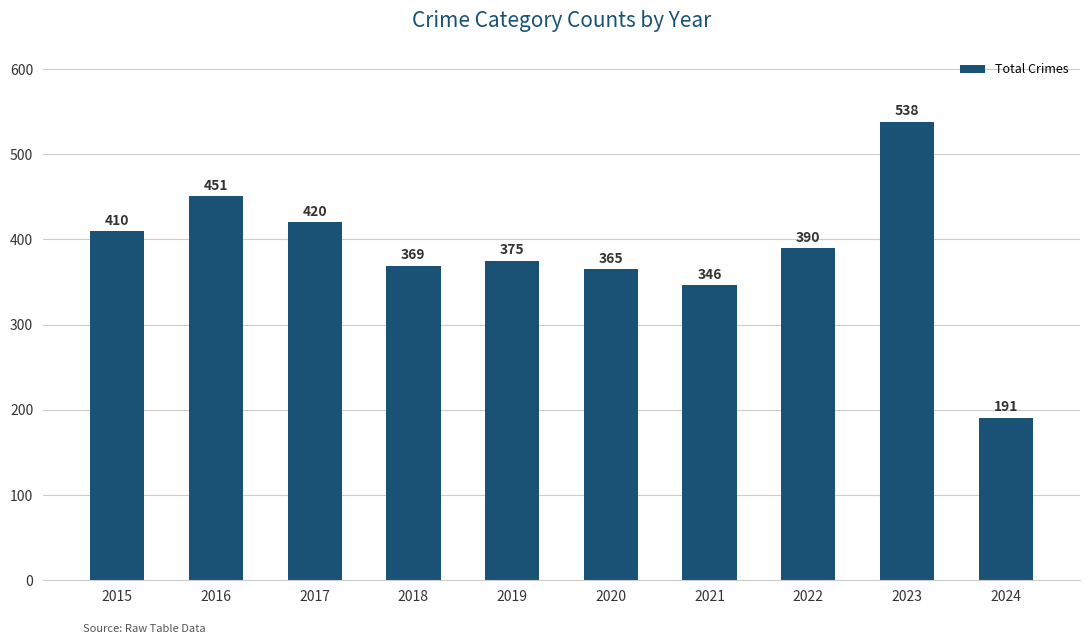

Read the value at 2020.

365